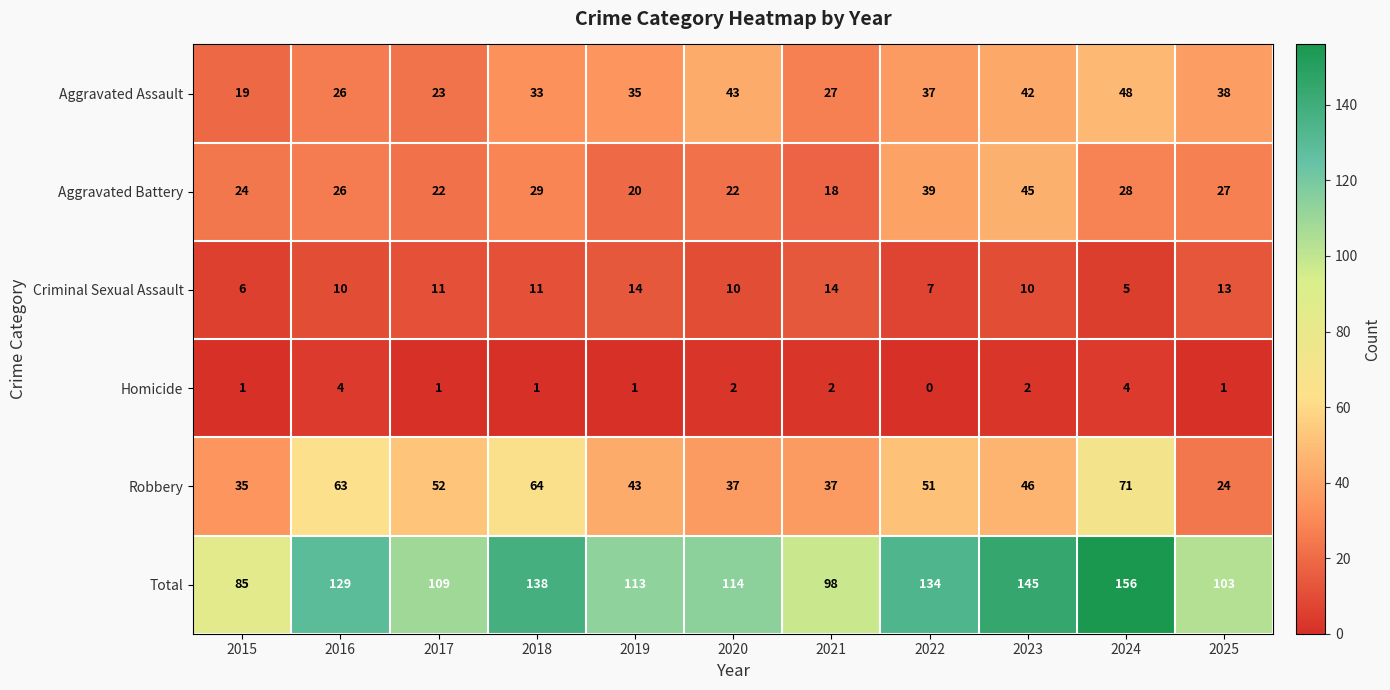

Which label corresponds to the smallest value in the chart?

2022